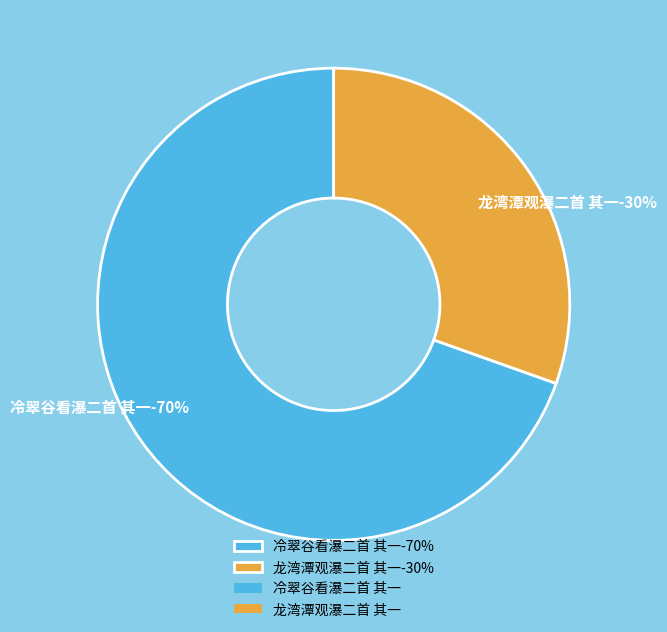

Which category has the biggest portion of the pie?

冷翠谷看瀑二首 其一